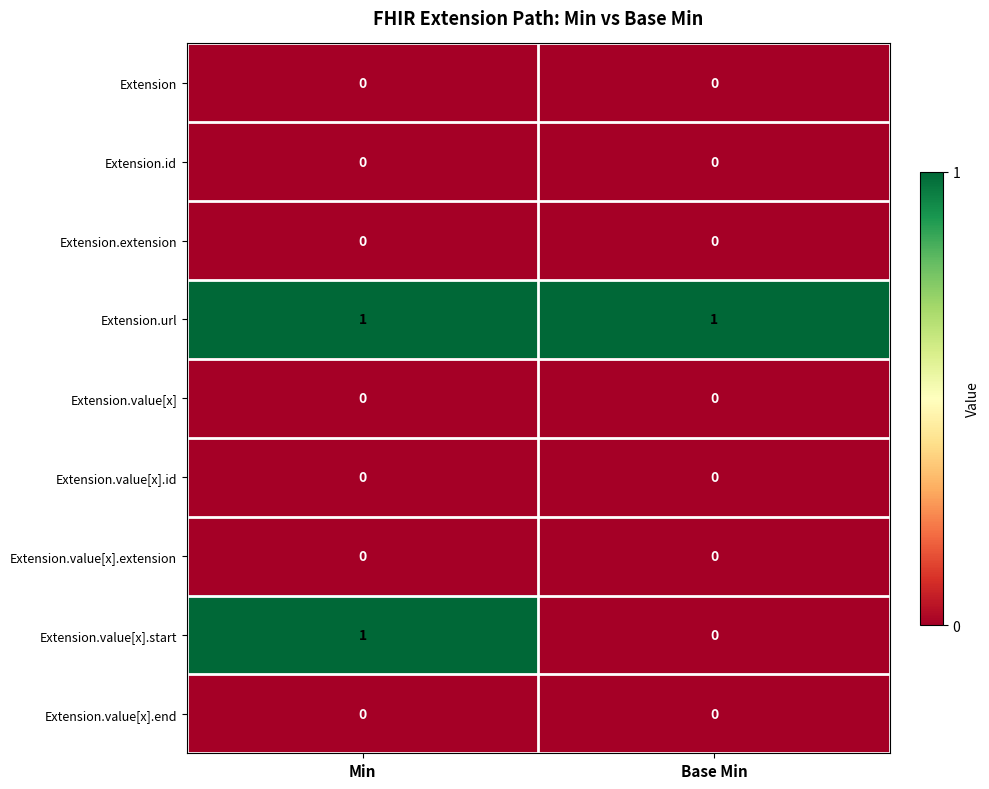

Which series has the largest total across all categories?

Extension.url